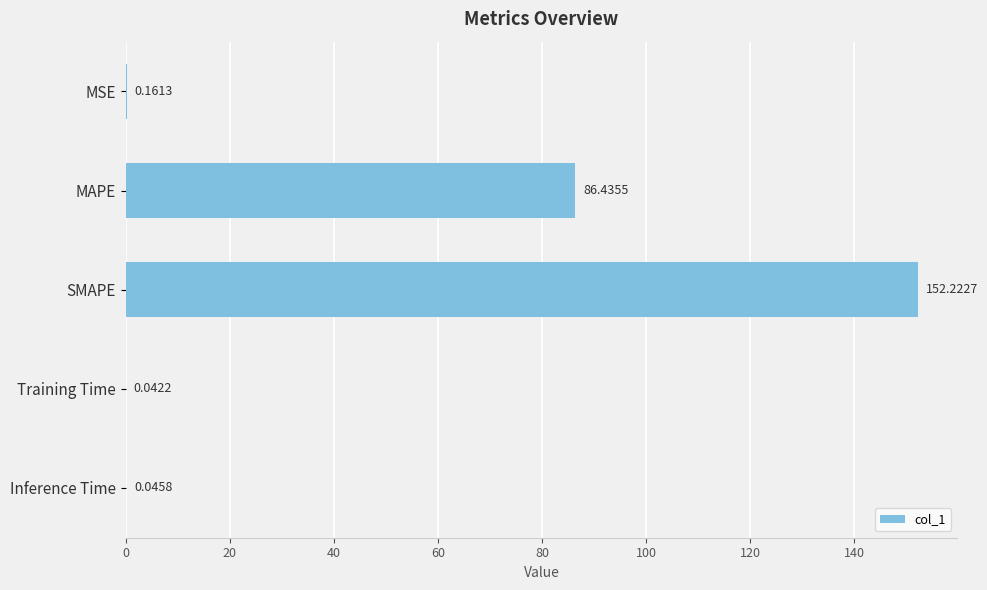

Are the bars horizontal?

Yes